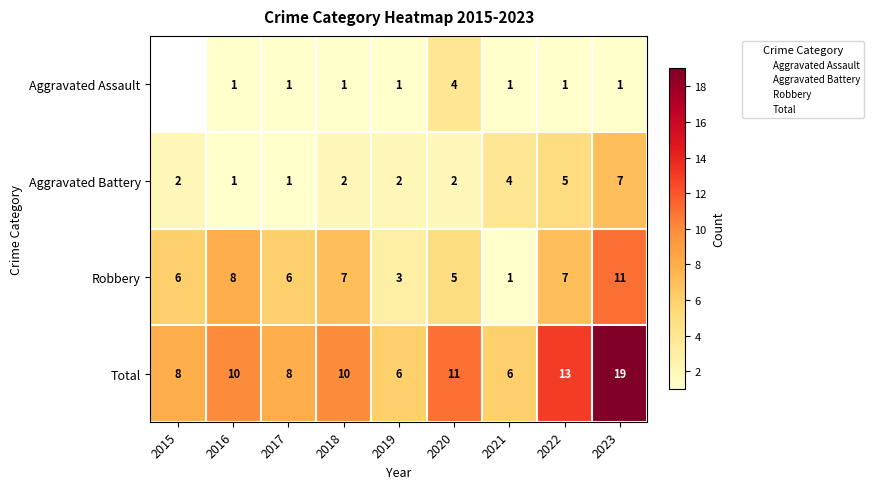

What is the greatest value displayed?

19.0